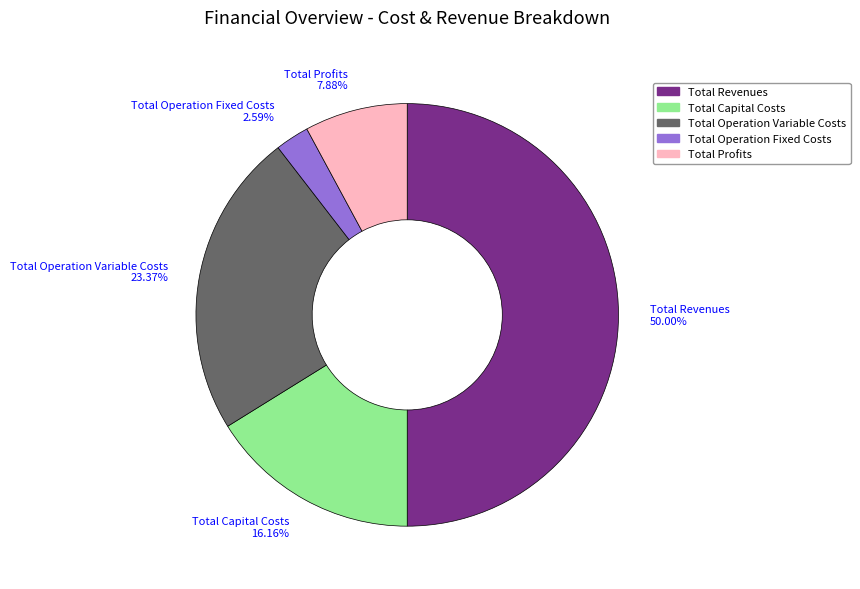

Rank the categories by value from lowest to highest.

Total Operation Fixed Costs, Total Profits, Total Capital Costs, Total Operation Variable Costs, Total Revenues